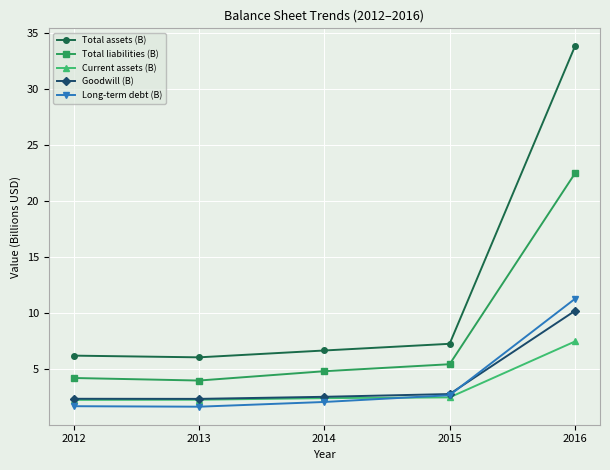

What is the average value of the Total liabilities (B) series?

8.2